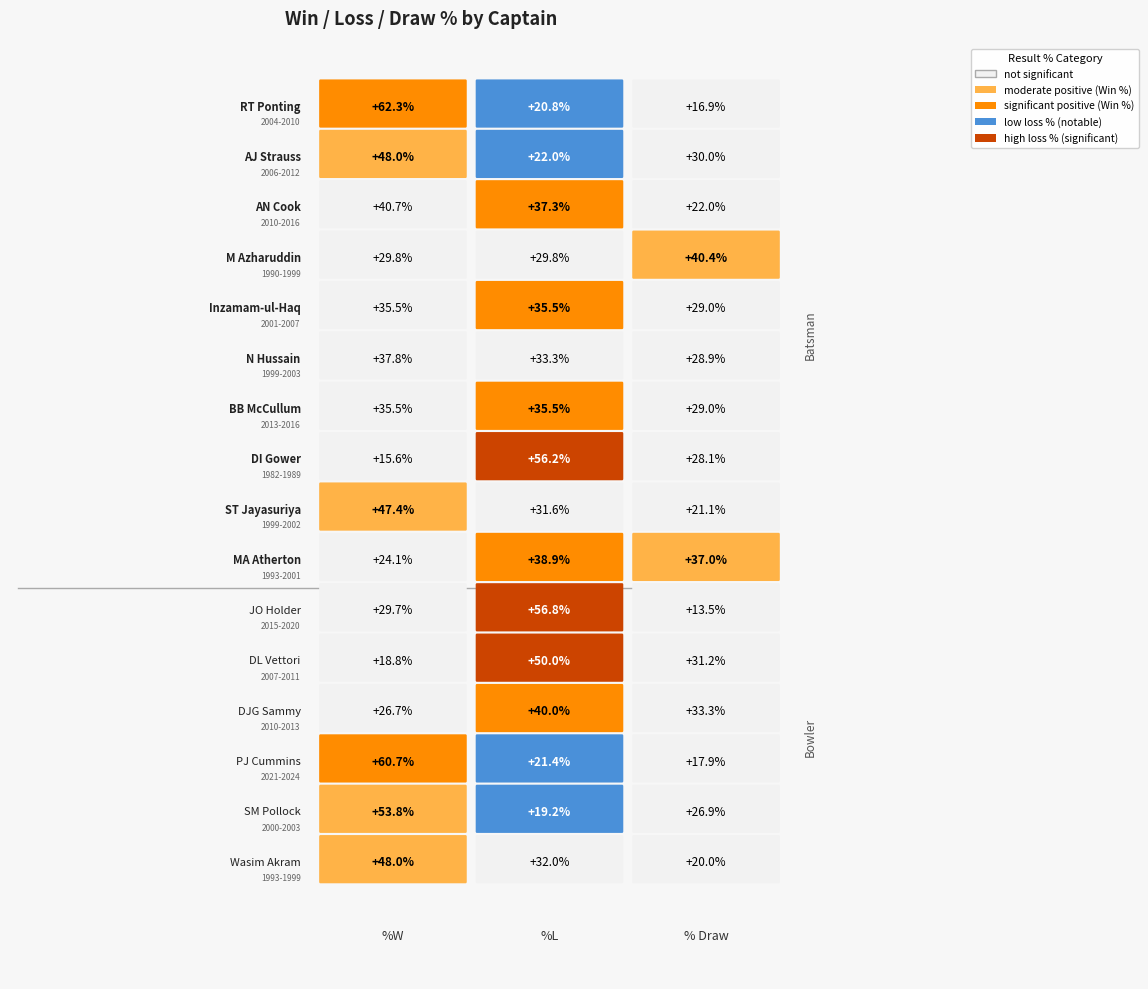

What is the difference between the highest and lowest values at 0?

46.7